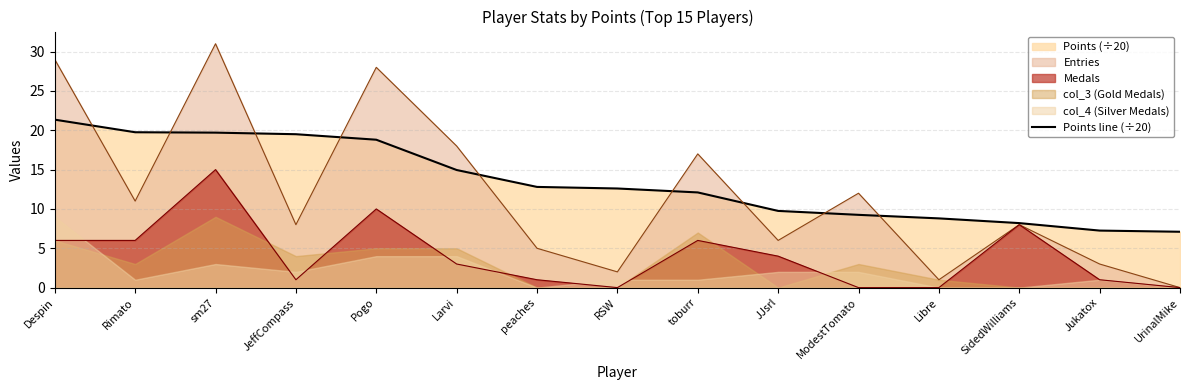

What is the value of the 13th point from the left?

8.2